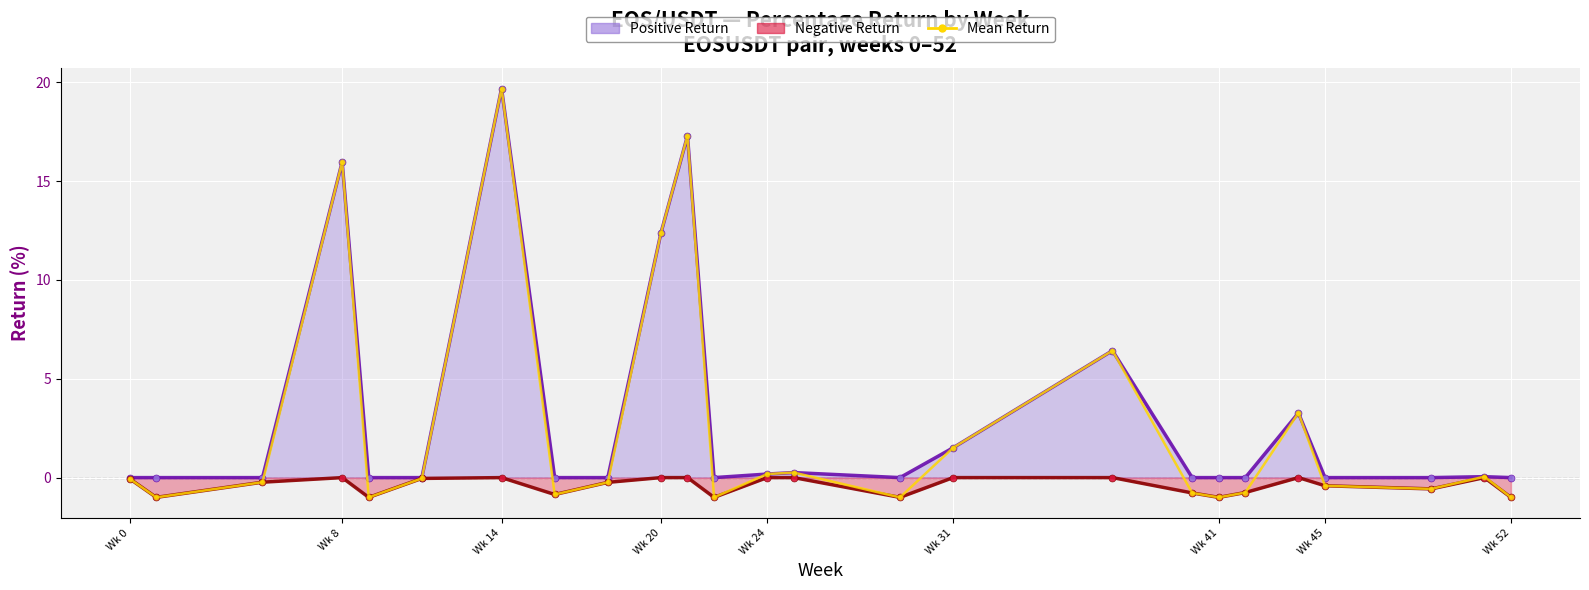

Reading right to left, what are all the values shown in this chart?

Positive Return Line: 0.0	0.0	0.0	0.0	3.3	0.0	0.0	0.0	6.4	1.5	0.0	0.3	0.2	0.0	17.3	12.4	0.0	0.0	19.7	0.0	0.0	16.0	0.0	0.0	0.0
Negative Return Line: -1.0	0.0	-0.6	-0.4	0.0	-0.8	-1.0	-0.8	0.0	0.0	-1.0	0.0	0.0	-1.0	0.0	0.0	-0.2	-0.9	0.0	-0.0	-1.0	0.0	-0.2	-1.0	-0.1
Mean Return: -1.0	0.0	-0.6	-0.4	3.3	-0.8	-1.0	-0.8	6.4	1.5	-1.0	0.3	0.2	-1.0	17.3	12.4	-0.2	-0.9	19.7	-0.0	-1.0	16.0	-0.2	-1.0	-0.1